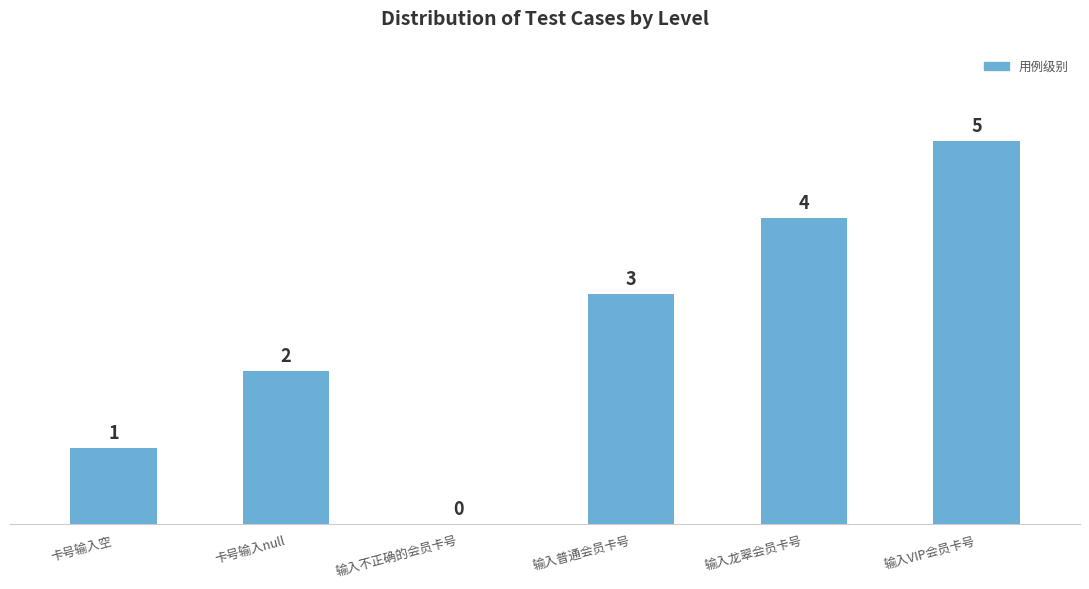

The chart shows a value of 3 at 卡号输入null. True or false?

False